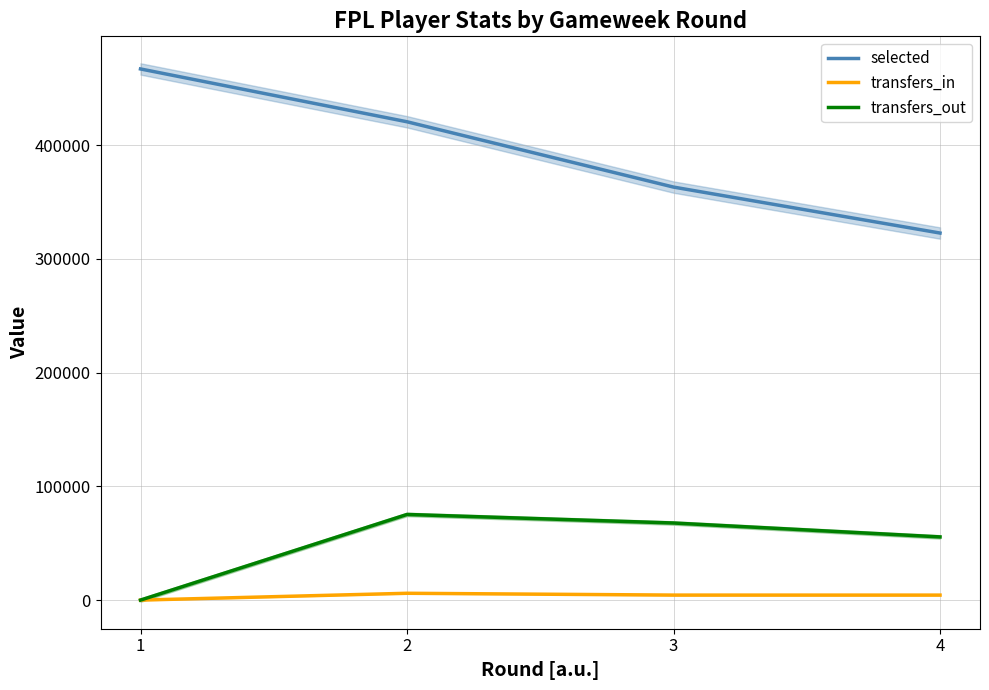

How many data points in transfers_out are above 67785?

1